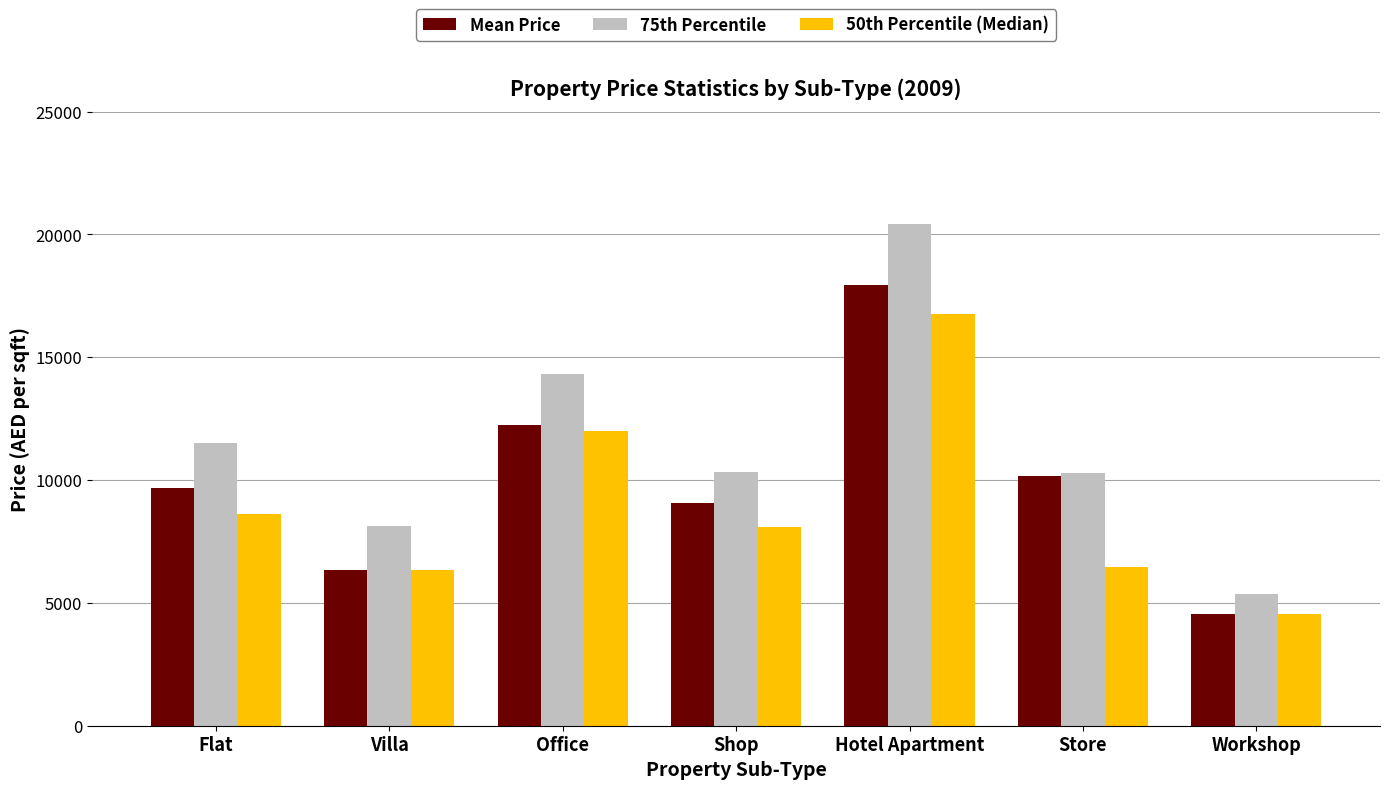

What is the difference between the maximum and second lowest values in the 50th Percentile (Median) series?

10423.7